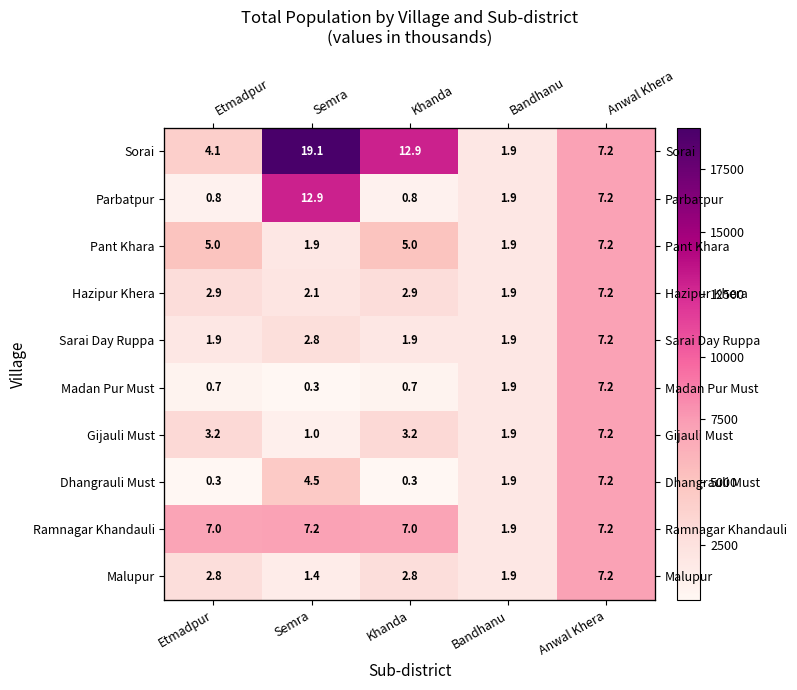

The Madan Pur Must series shows 2507 at Bandhanu. True or false?

False